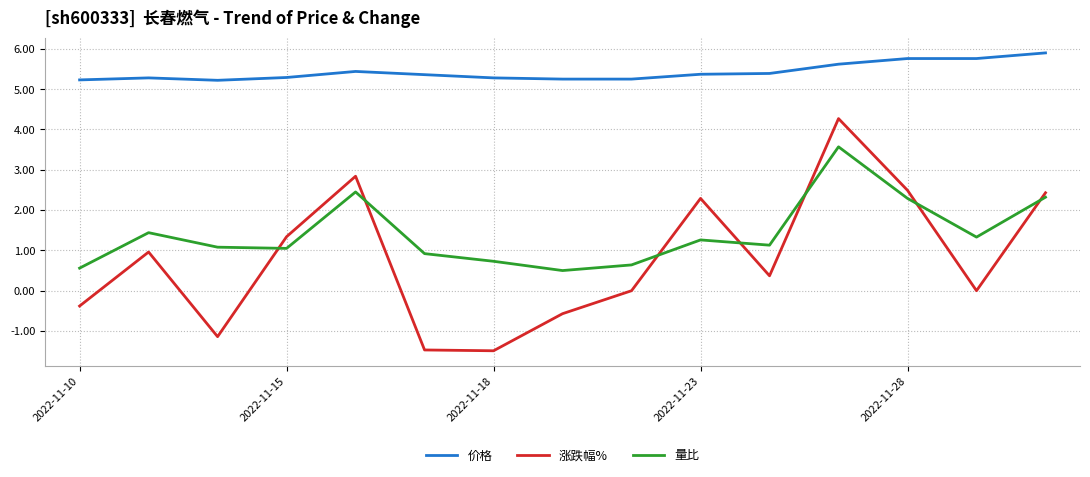

Which series has the largest range (max minus min)?

涨跌幅%